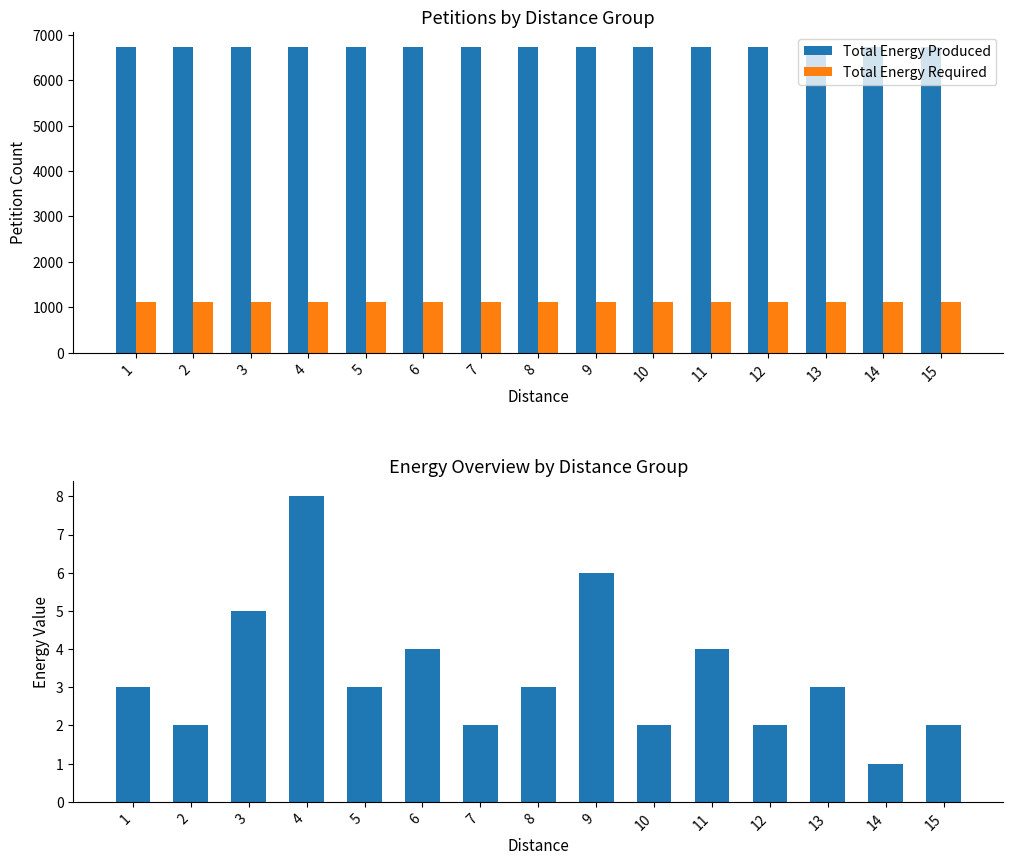

Reading left to right, what are all the values shown in this chart?

Total Energy Produced: 6726	6726	6726	6726	6726	6726	6726	6726	6726	6726	6726	6726	6726	6726	6726
Total Energy Required: 1121	1121	1121	1121	1121	1121	1121	1121	1121	1121	1121	1121	1121	1121	1121
Petition Count: 3	2	5	8	3	4	2	3	6	2	4	2	3	1	2